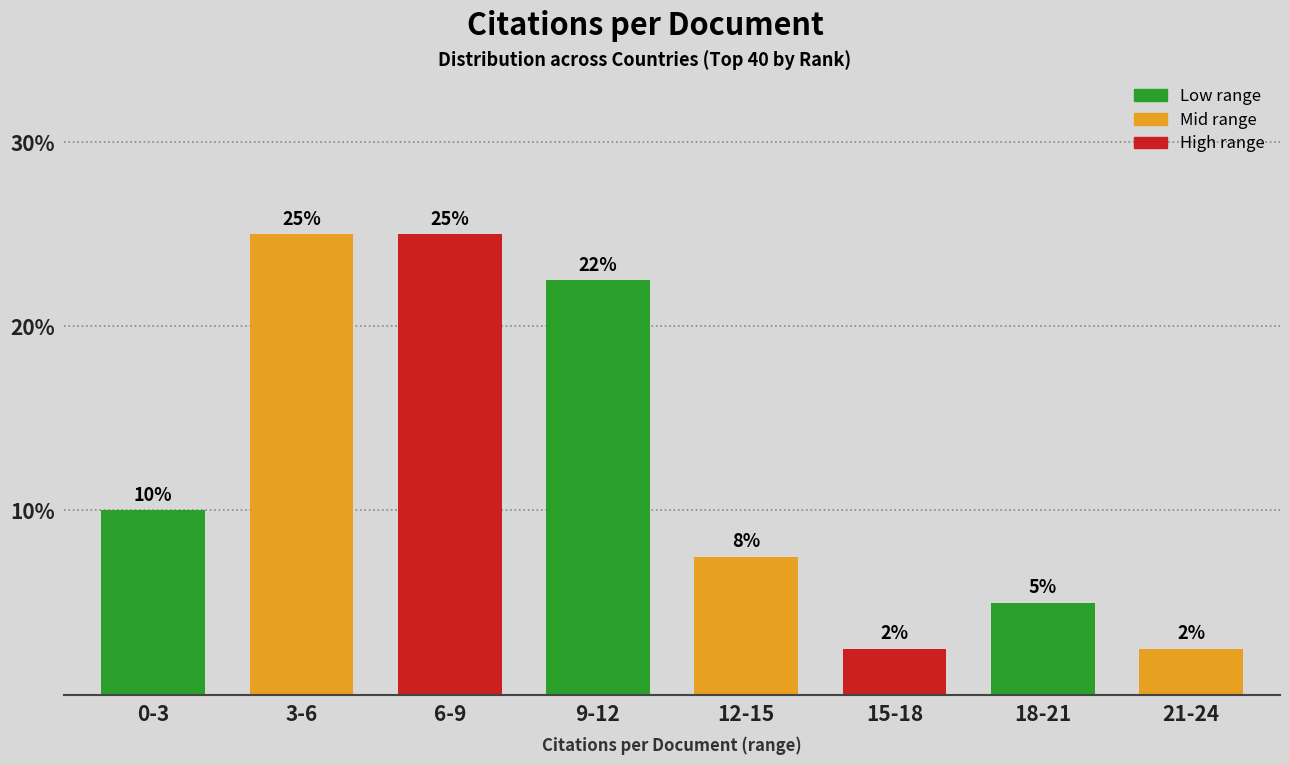

What is the greatest value displayed?

25.0